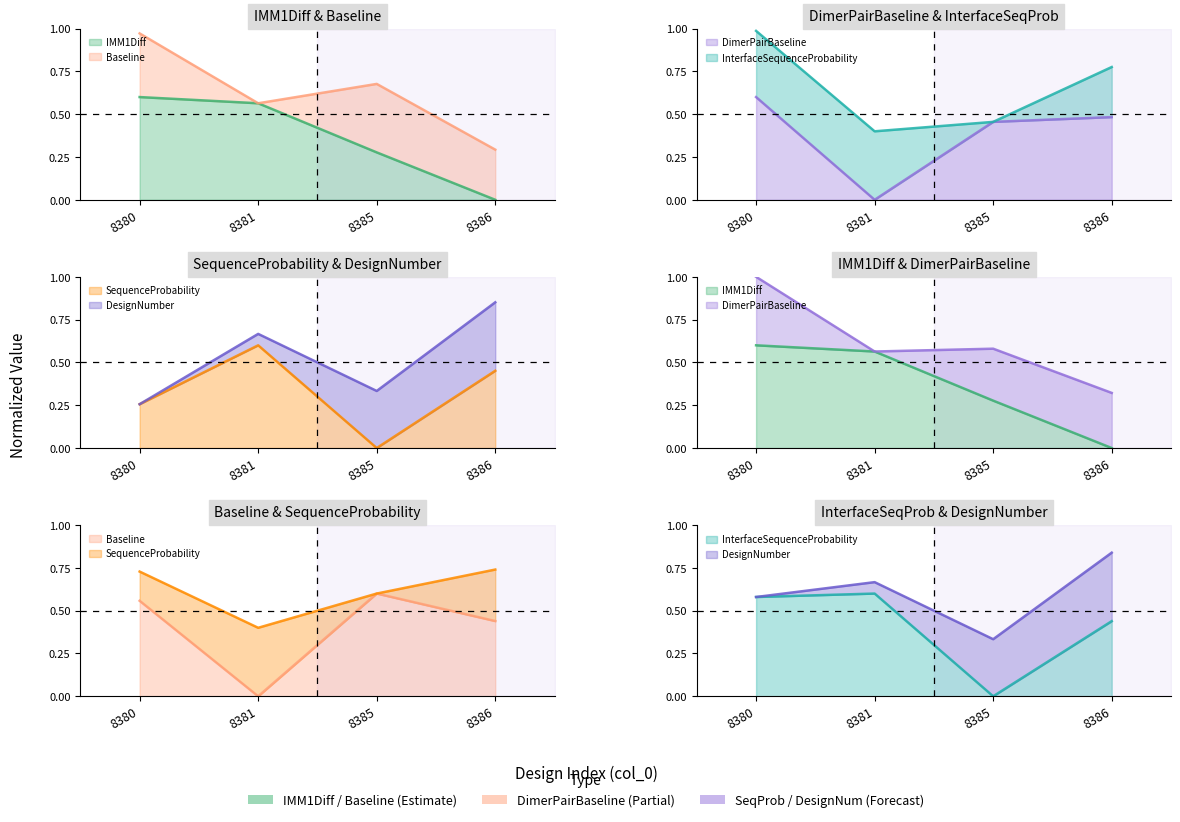

Which series has the widest spread of values?

IMM1Diff